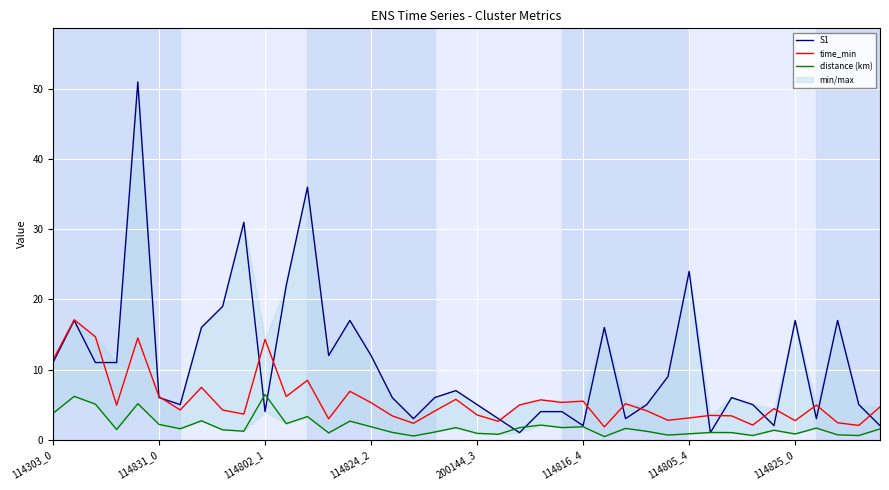

What is the highest value of the time_min series?

17.1